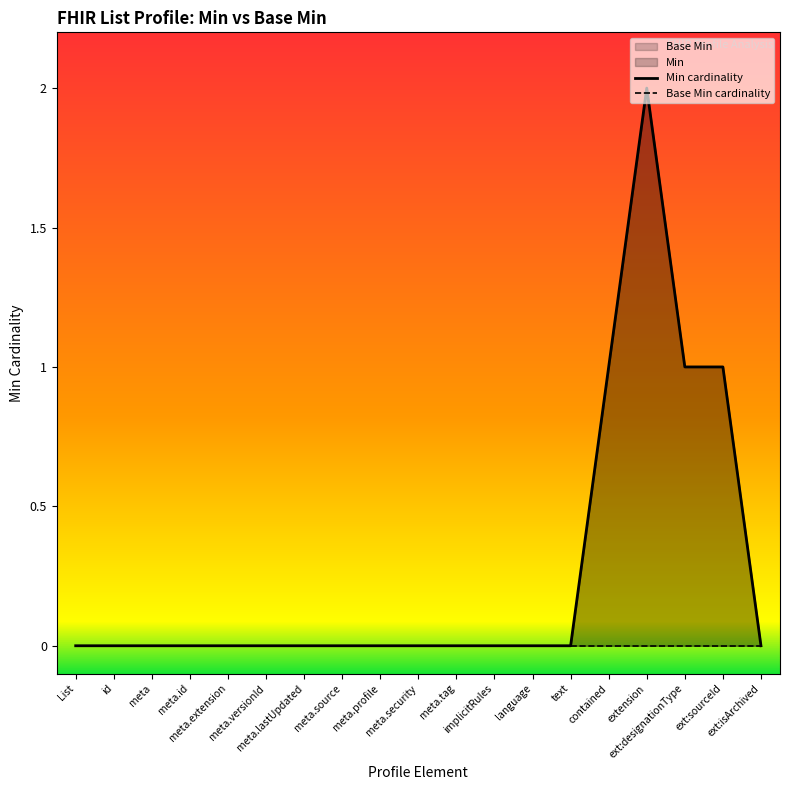

The Min cardinality series shows 0 at List. True or false?

True